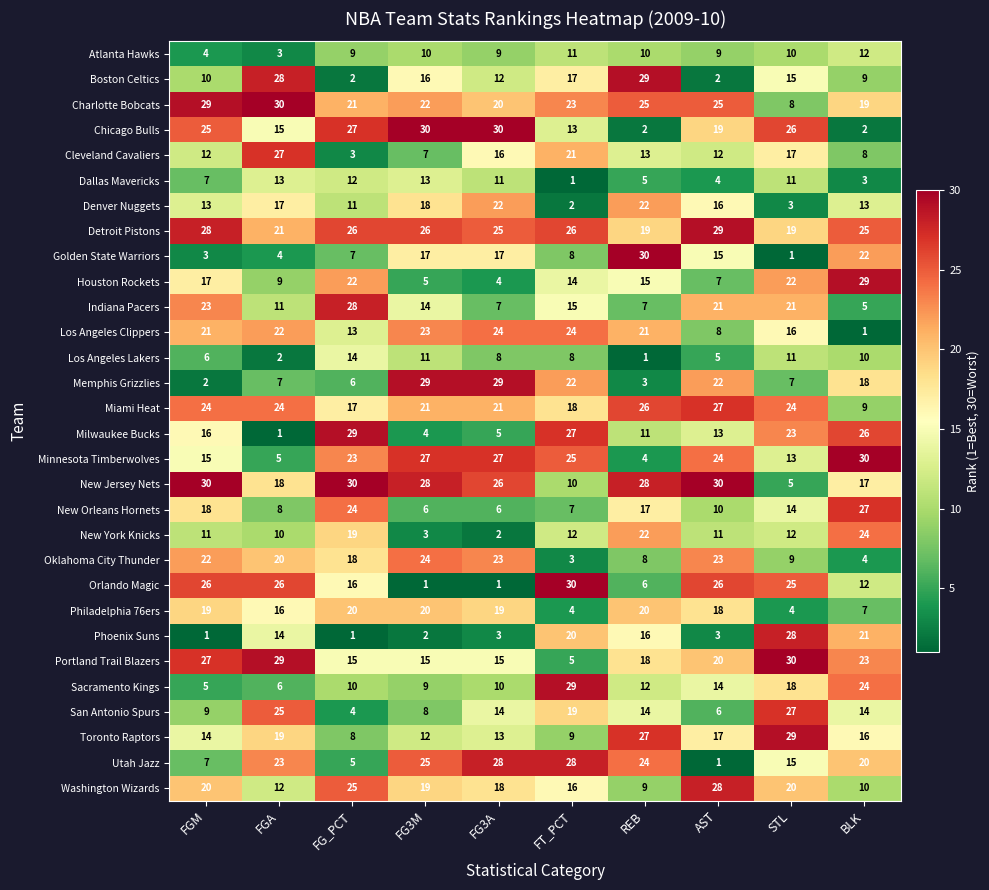

What is the total value across all series at FGM?

464